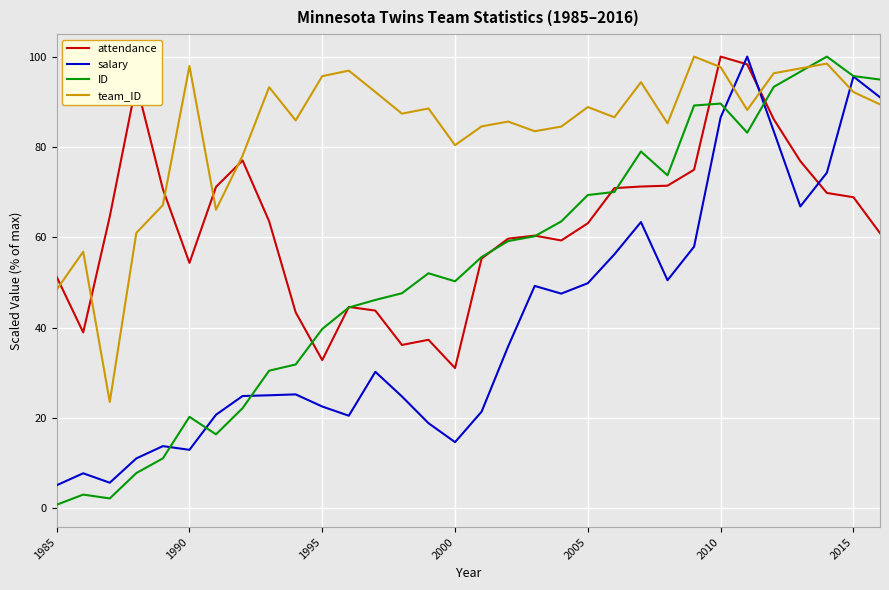

List the series in order of their overall mean, lowest first.

salary, ID, attendance, team_ID